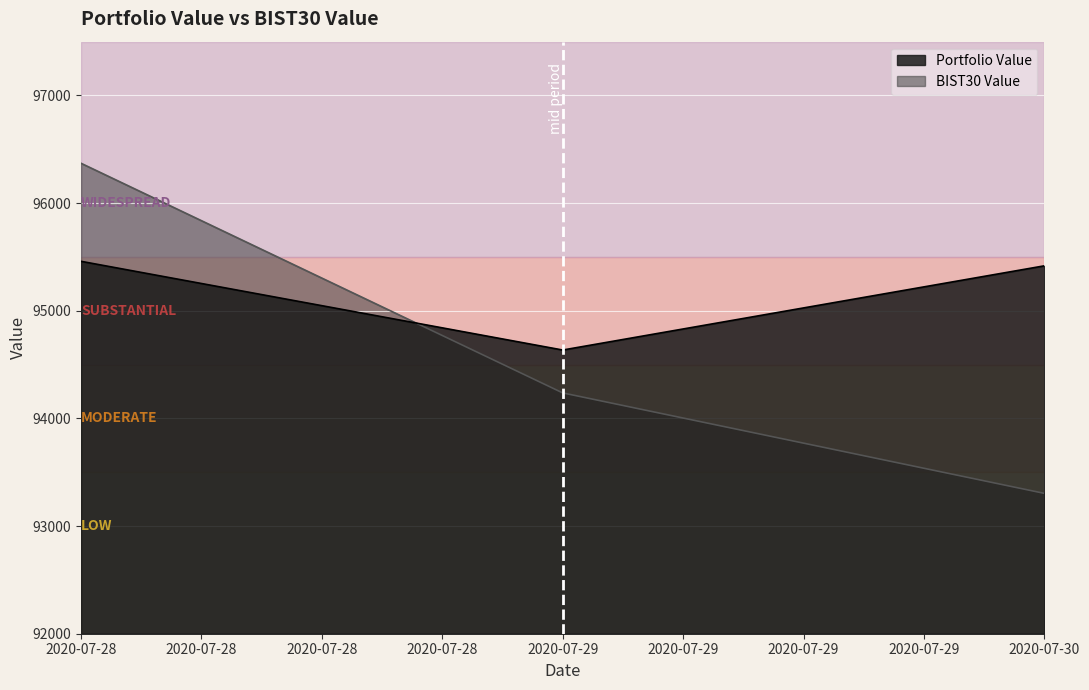

Reading left to right, transcribe all the data shown in this chart.

Portfolio Value: 95459.4	94635.4	95417.6
BIST30 Value: 96370.4	94237.0	93303.7